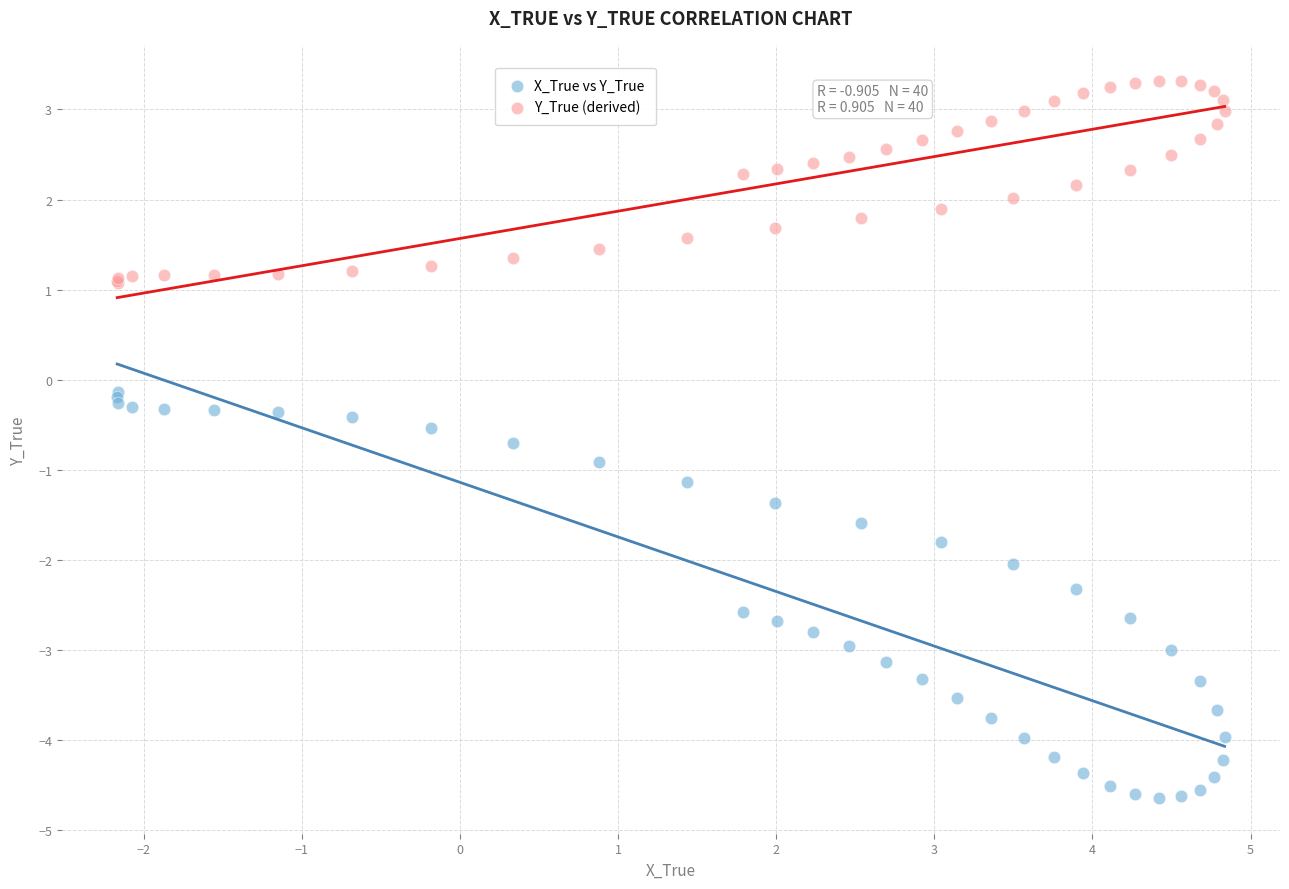

Which series has the largest Y range (max minus min)?

X_True vs Y_True